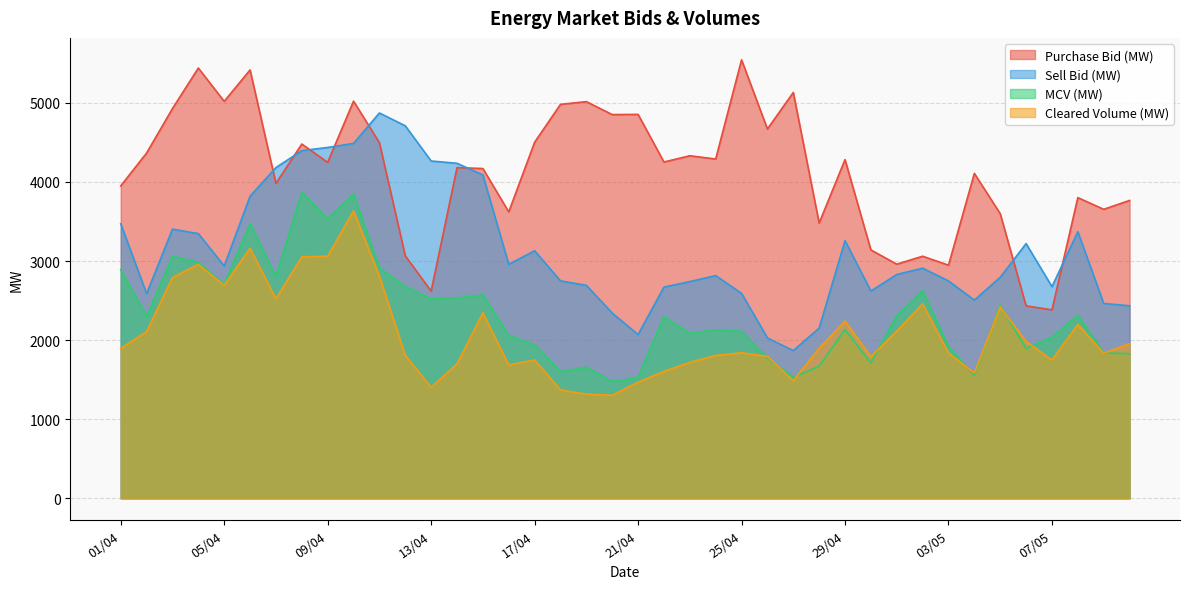

At how many categories does at least one series exceed 4109?

26